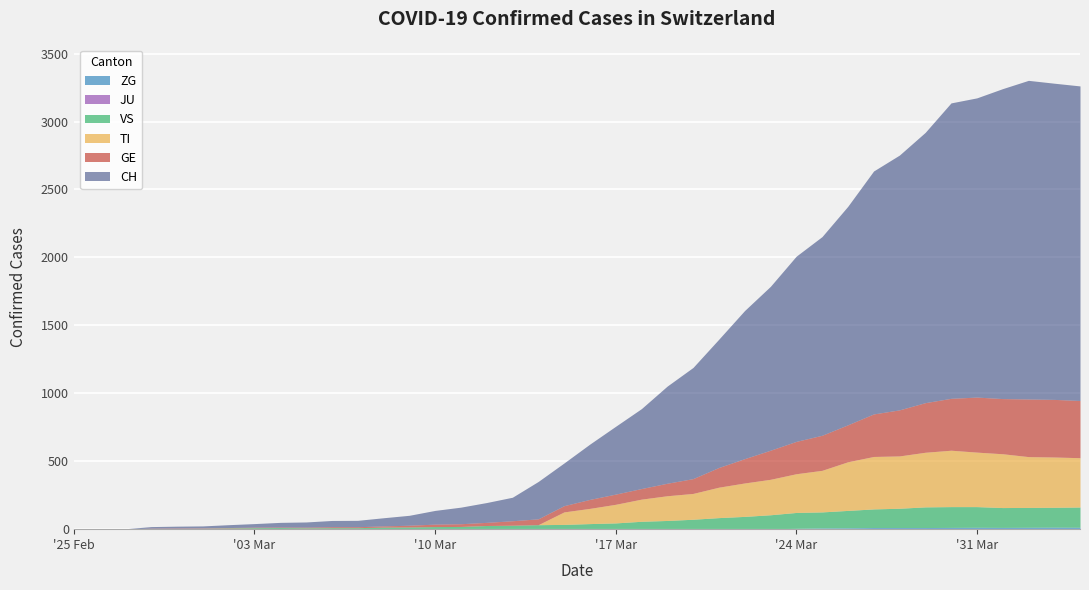

How many times do TI and GE cross each other?

2